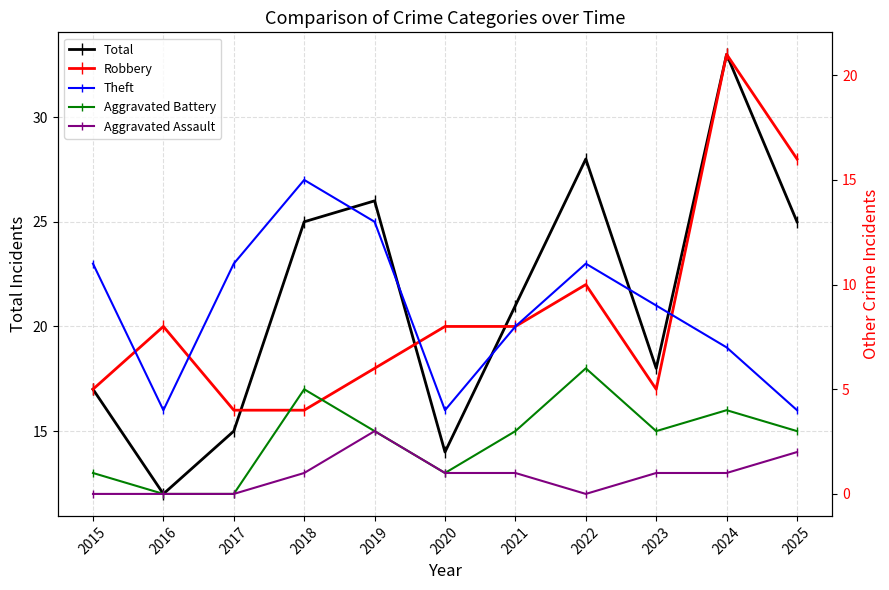

Reading right to left, list all the values displayed in this chart.

Total: 2025=25	2024=33	2023=18	2022=28	2021=21	2020=14	2019=26	2018=25	2017=15	2016=12	2015=17
Robbery: 2025=16	2024=21	2023=5	2022=10	2021=8	2020=8	2019=6	2018=4	2017=4	2016=8	2015=5
Theft: 2025=4	2024=7	2023=9	2022=11	2021=8	2020=4	2019=13	2018=15	2017=11	2016=4	2015=11
Aggravated Battery: 2025=3	2024=4	2023=3	2022=6	2021=3	2020=1	2019=3	2018=5	2017=0	2016=0	2015=1
Aggravated Assault: 2025=2	2024=1	2023=1	2022=0	2021=1	2020=1	2019=3	2018=1	2017=0	2016=0	2015=0